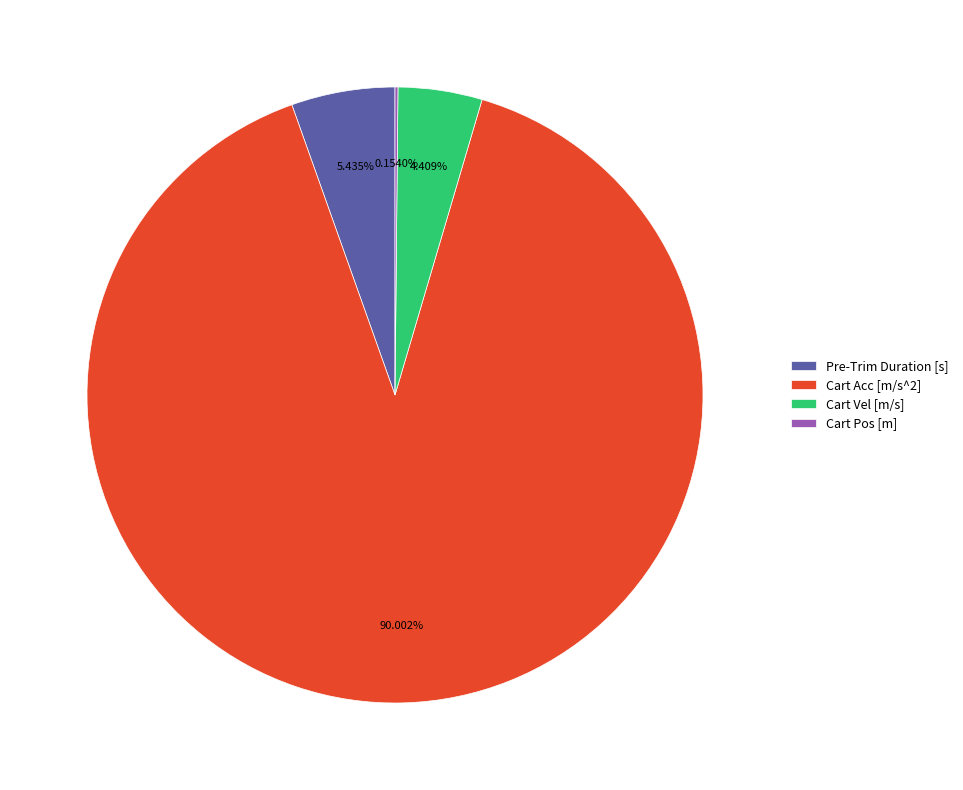

Approximately how many times larger is the value at Pre-Trim Duration [s] compared to Cart Vel [m/s]?

1.2